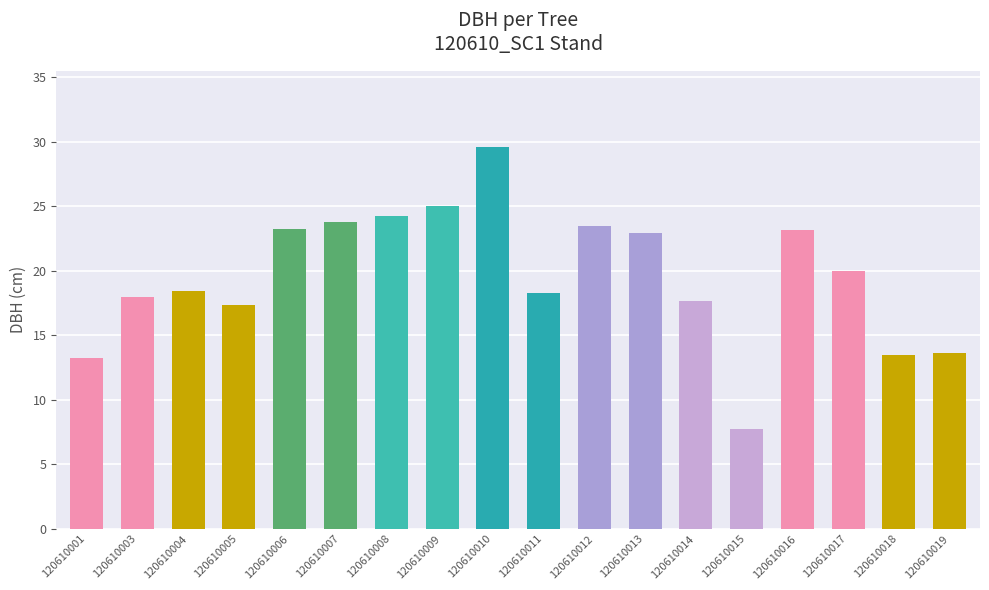

Where does the data first go above 19?

120610006